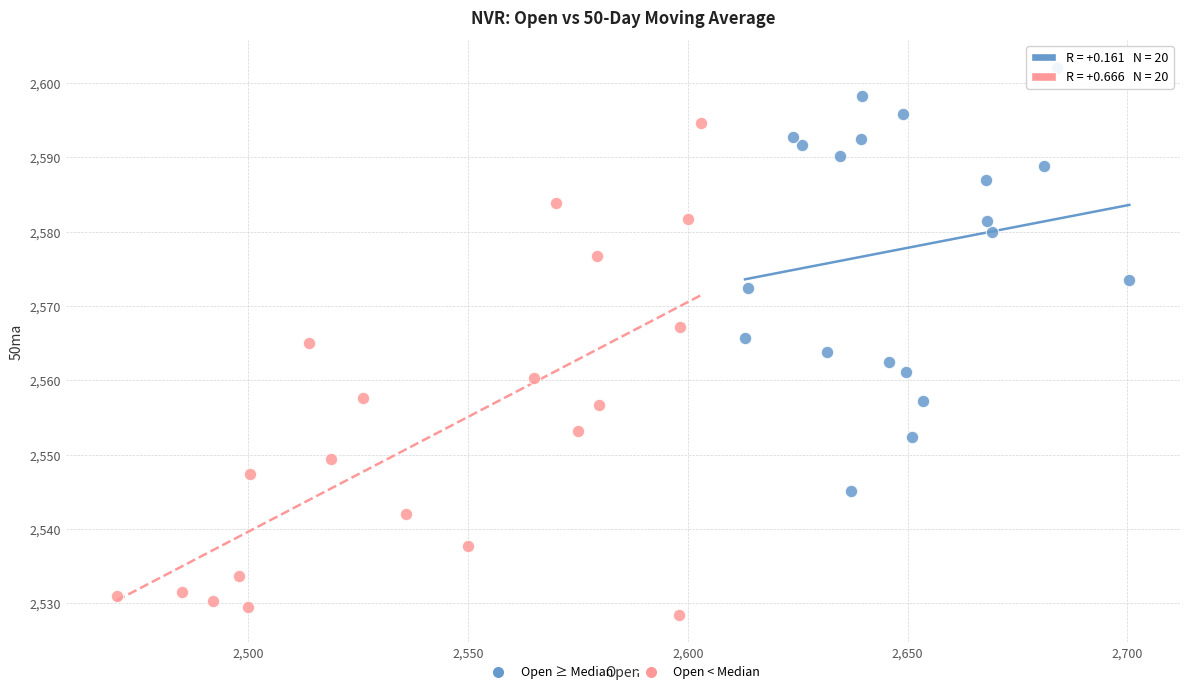

Which series has the largest Y range (max minus min)?

Open < Median